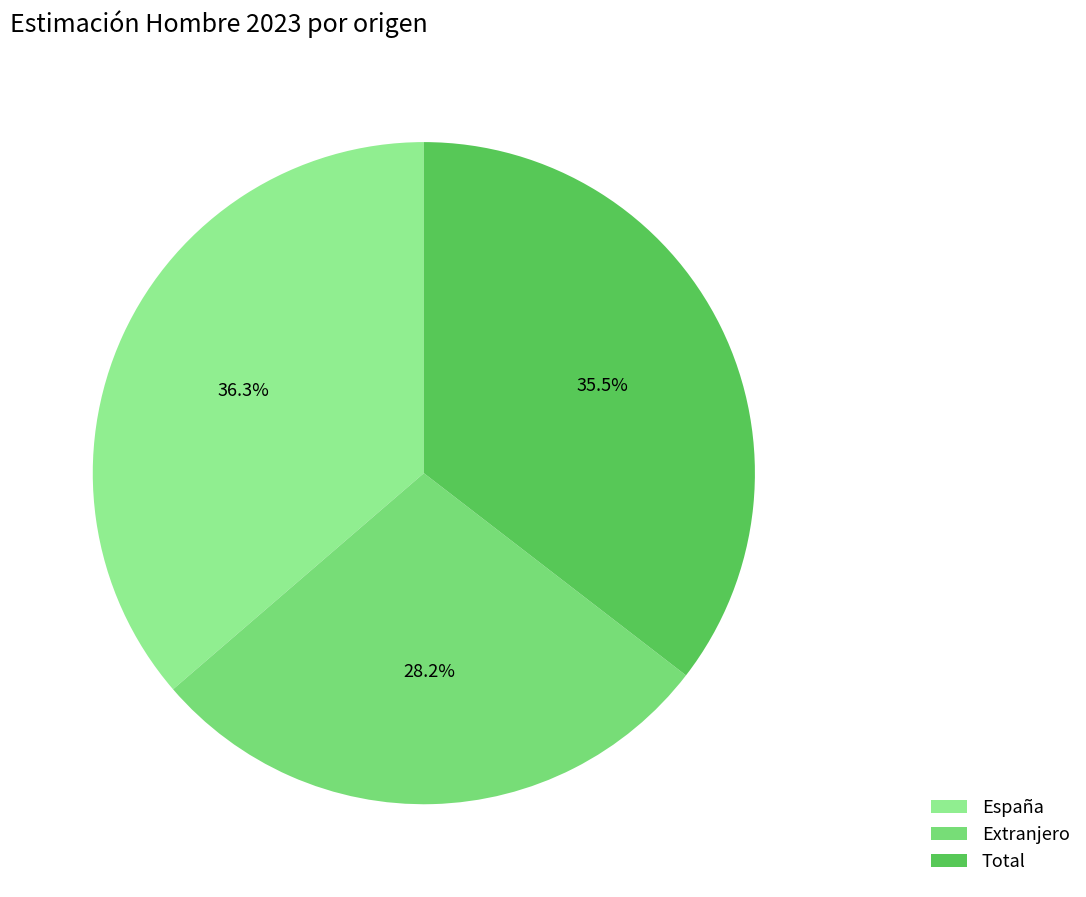

To the nearest percent, what is the combined percentage of Extranjero and Total?

64%